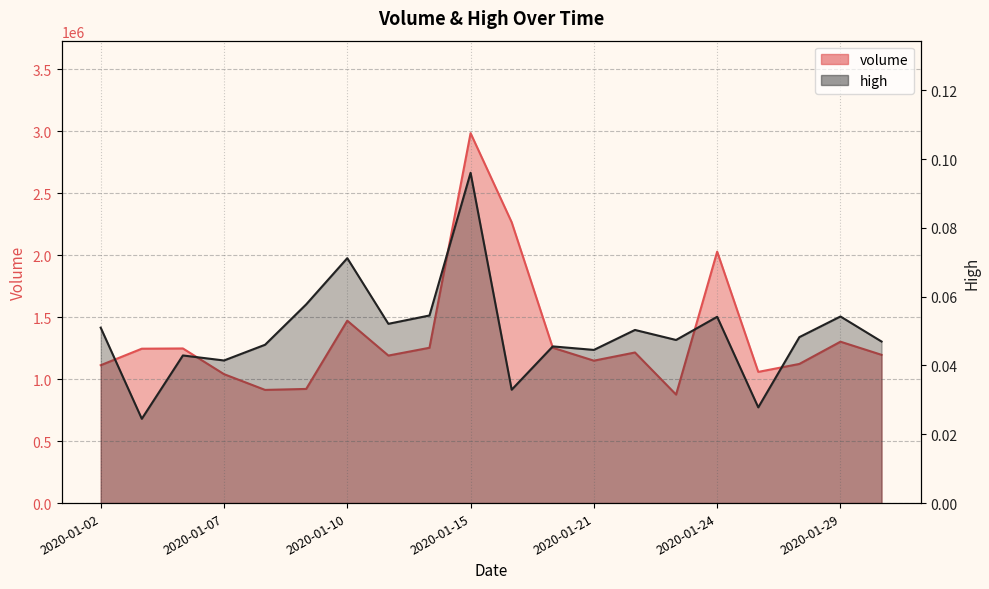

Is it true that high equals 0.0 at 2020-01-08?

False